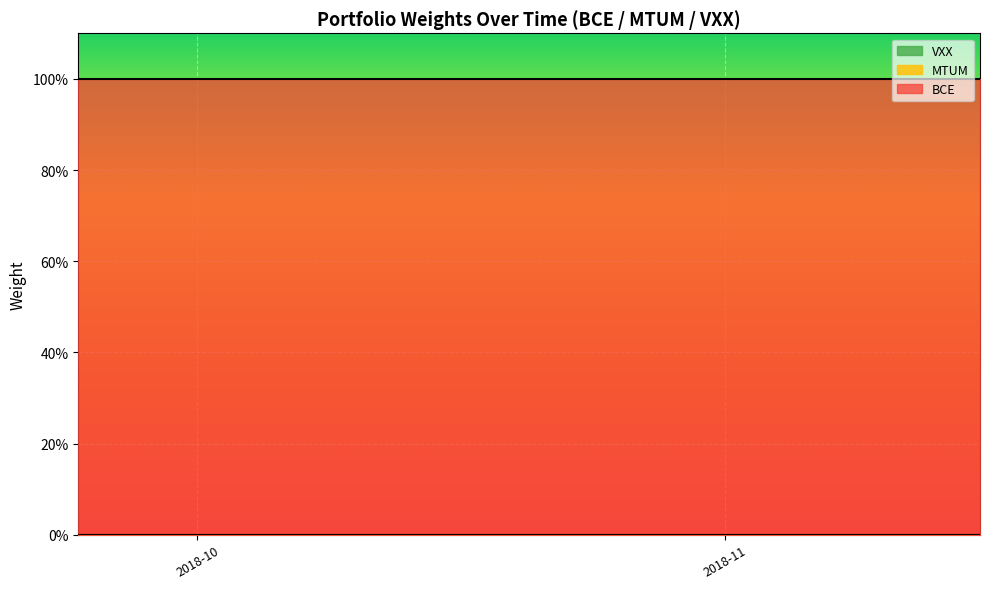

How many lines are shown in the chart?

3